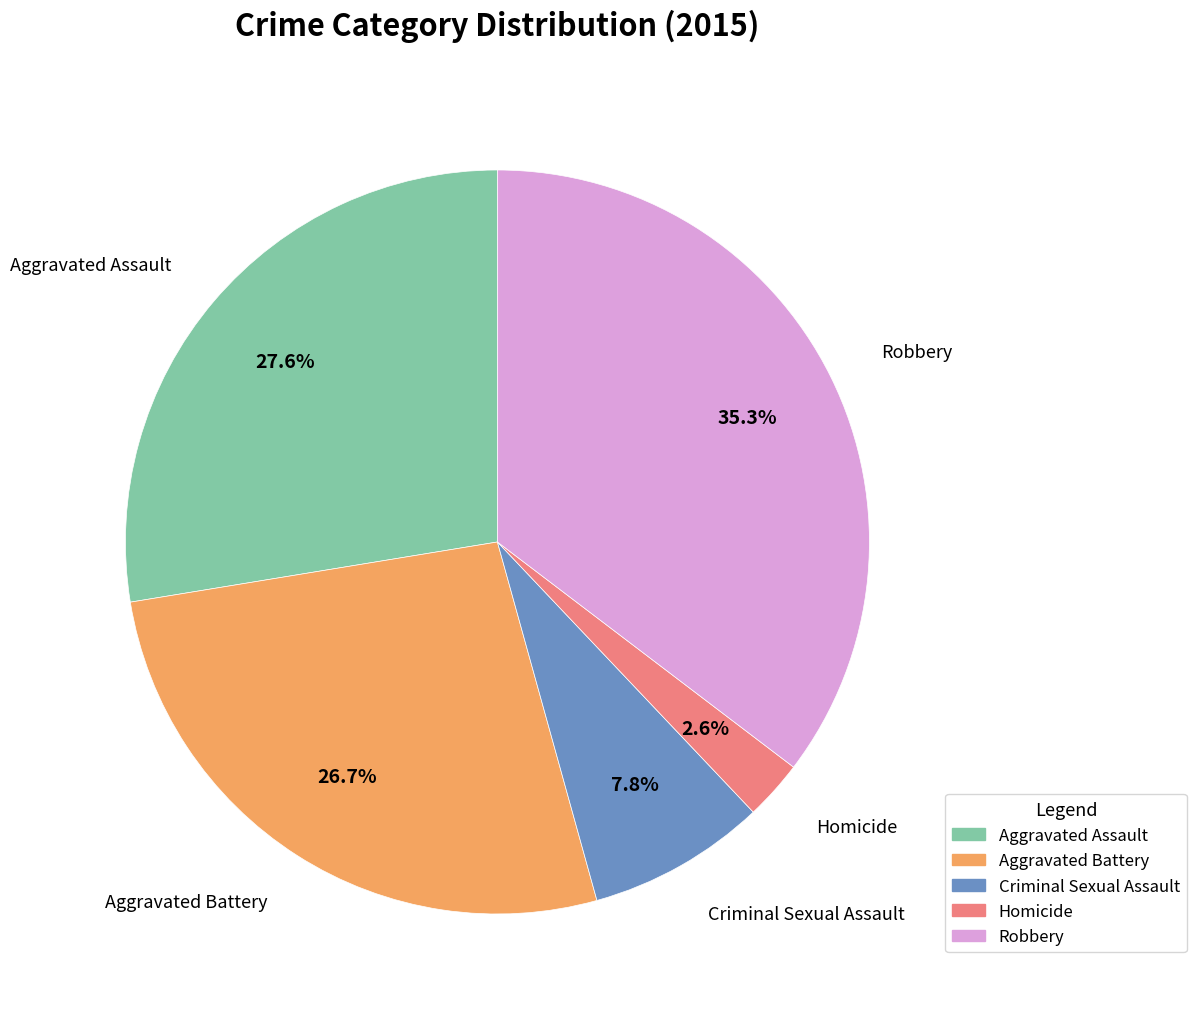

The Criminal Sexual Assault slice represents 1% of the pie. True or false?

False